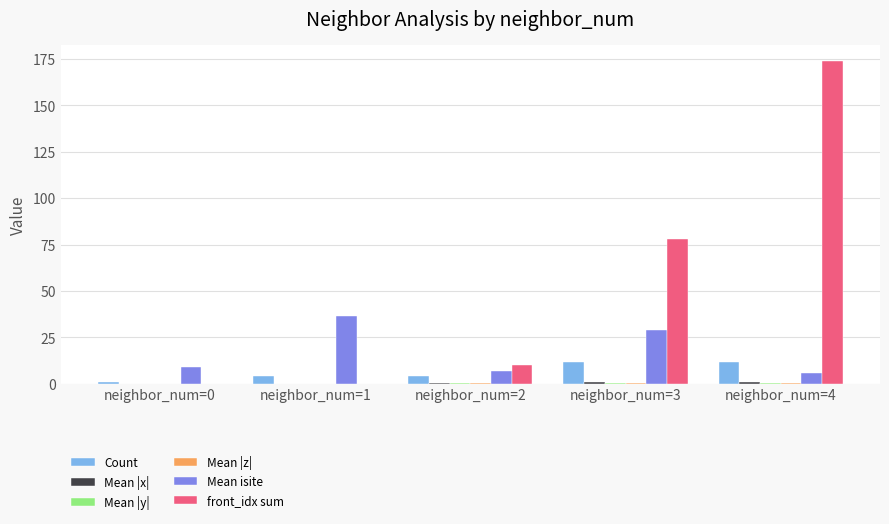

Between neighbor_num=3 and neighbor_num=4, which series saw the biggest shift?

front_idx sum